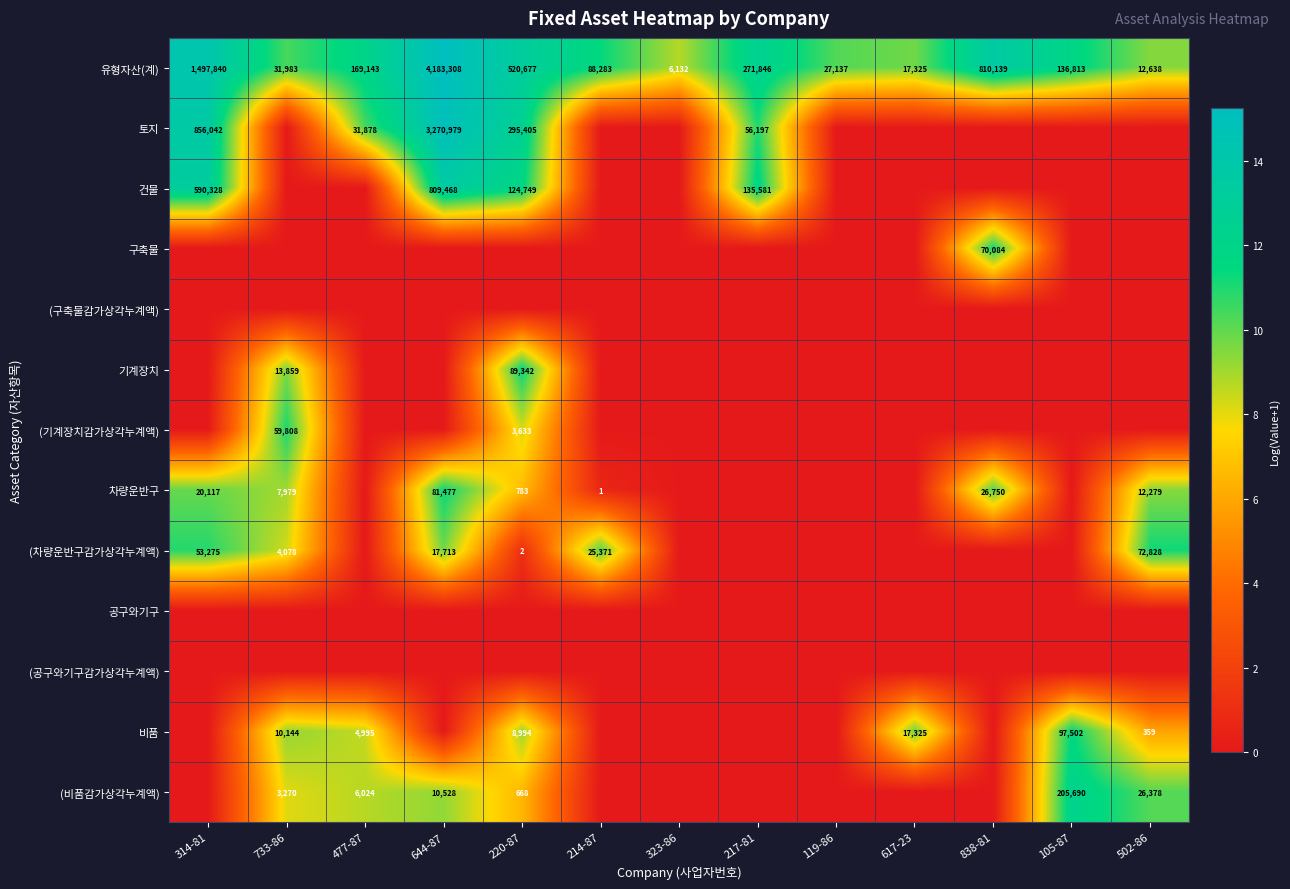

What is the difference between the maximum and minimum values in the 유형자산(계) series?

4177176